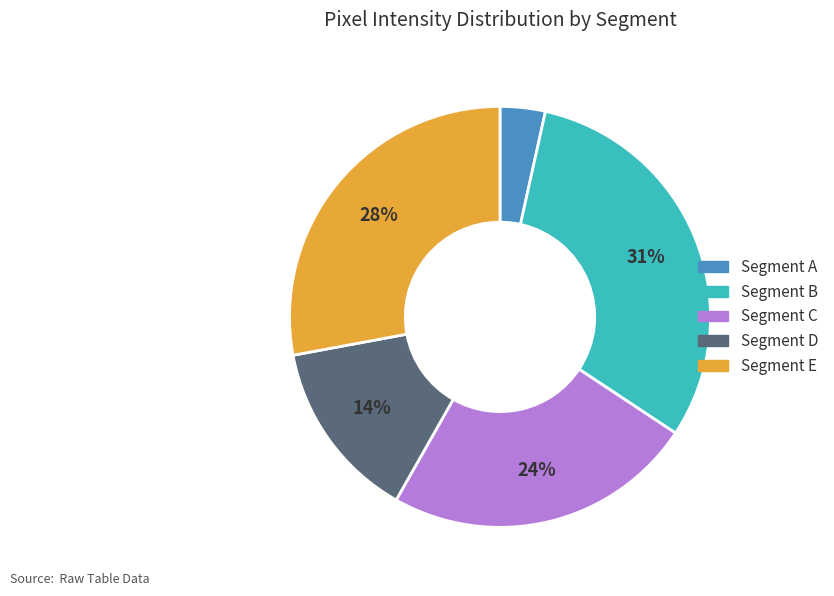

Is there any slice that represents more than half of the pie?

No